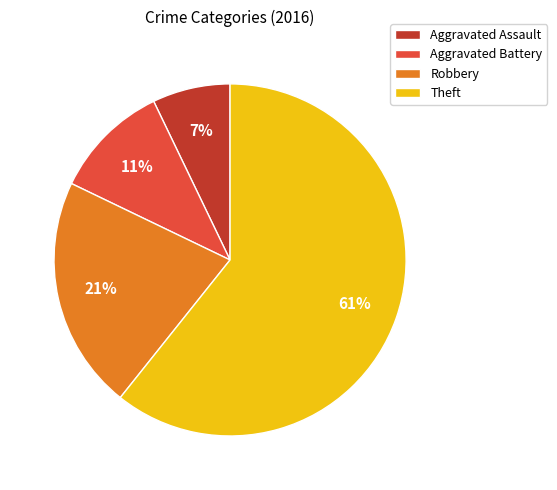

Do Theft and Aggravated Battery together represent more than half of the pie?

Yes